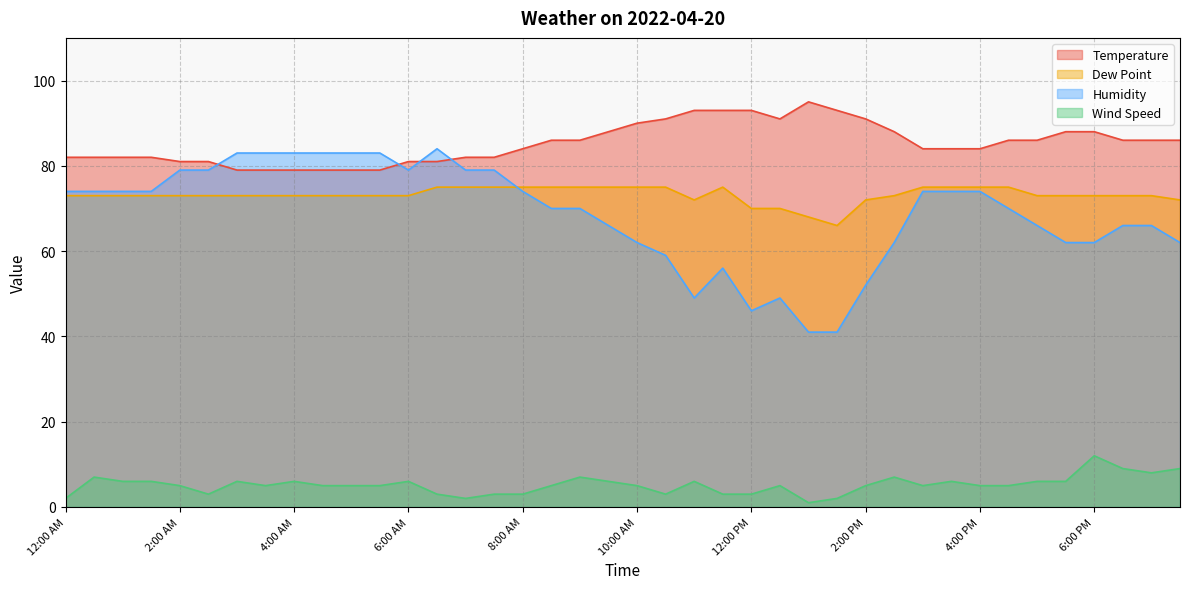

Rank the series at 12:00 AM from lowest to highest value.

Wind Speed, Dew Point, Humidity, Temperature